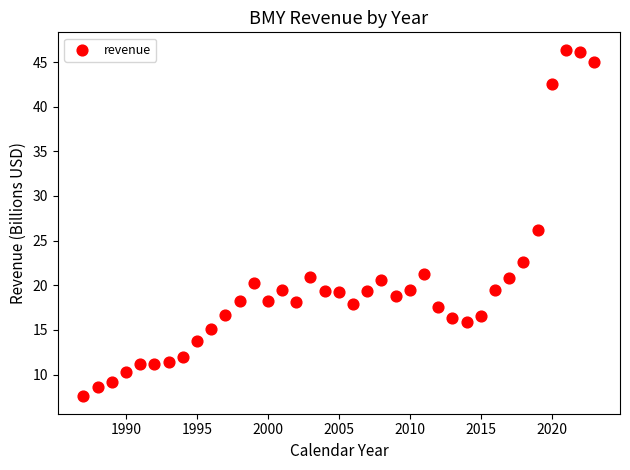

What is the range of Y values (max minus min)?

38.8